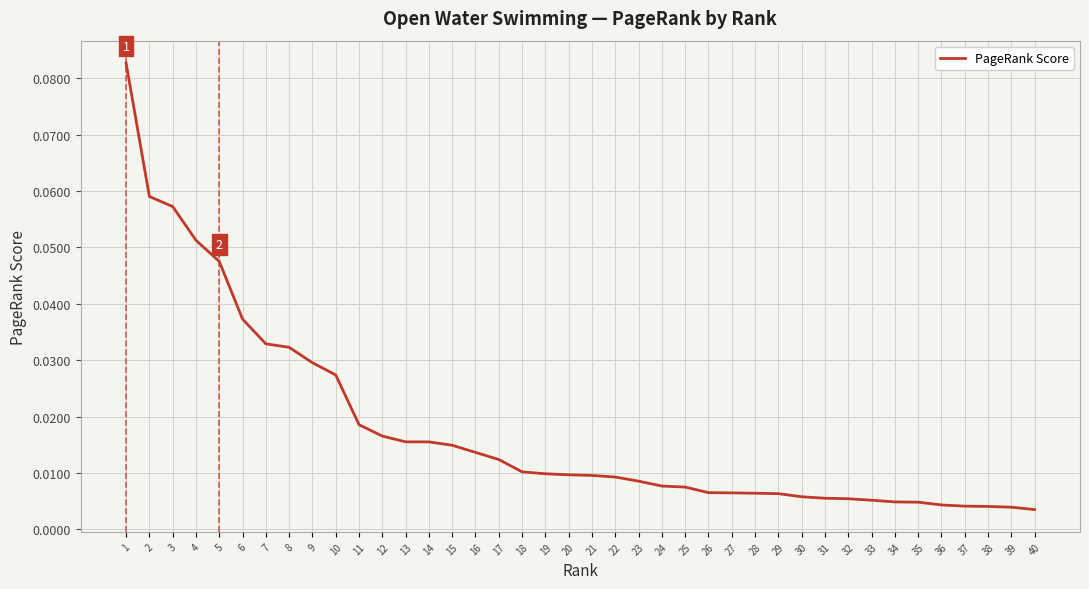

Between 25 and 3, which is larger?

3